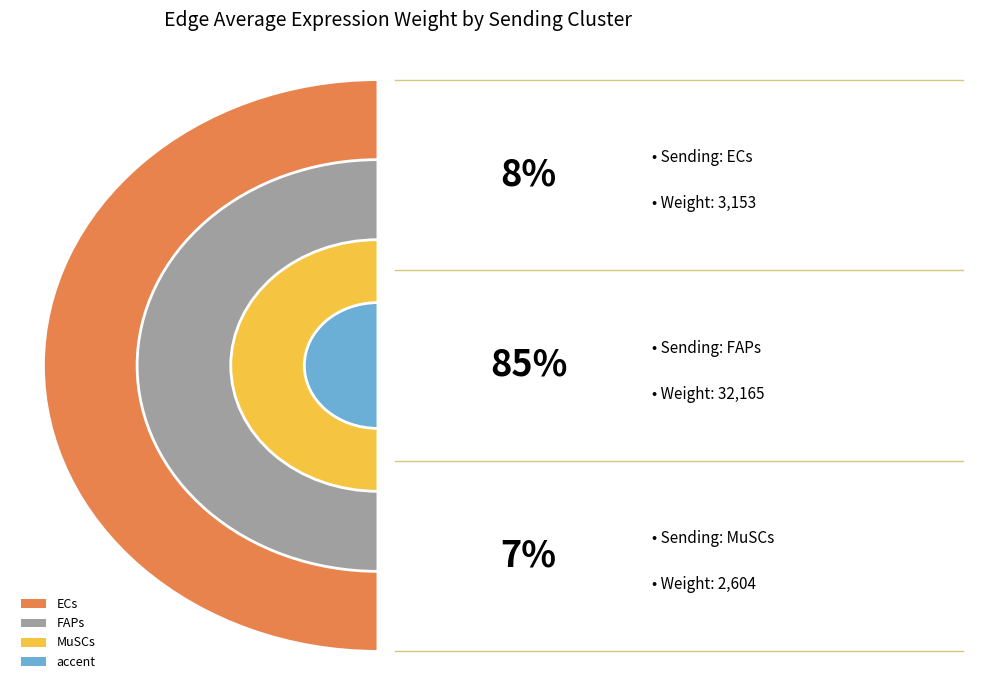

Count the number of slices in the pie.

3